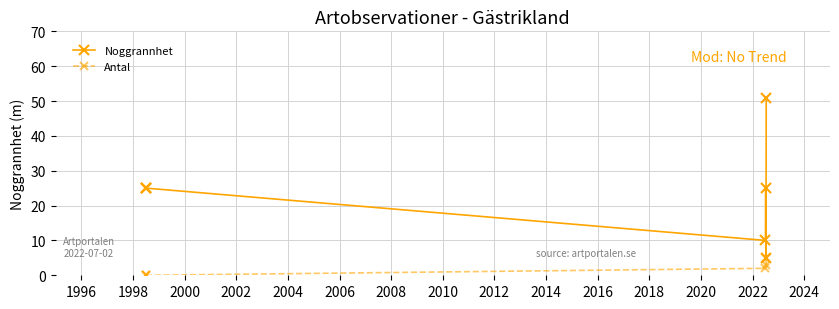

What is the sum of all Noggrannhet values?

166